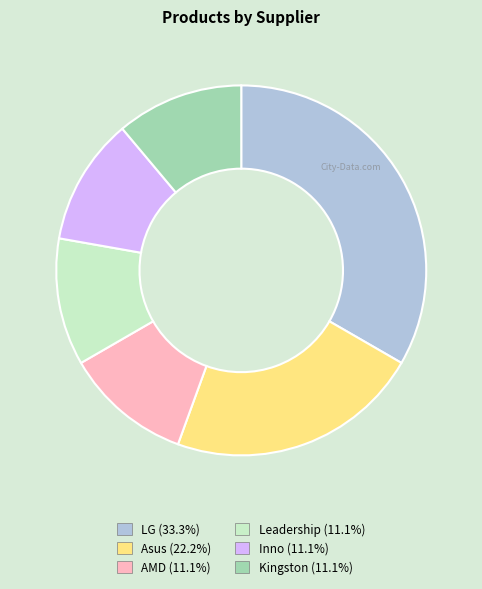

Is the sum of LG and Leadership greater than half?

No